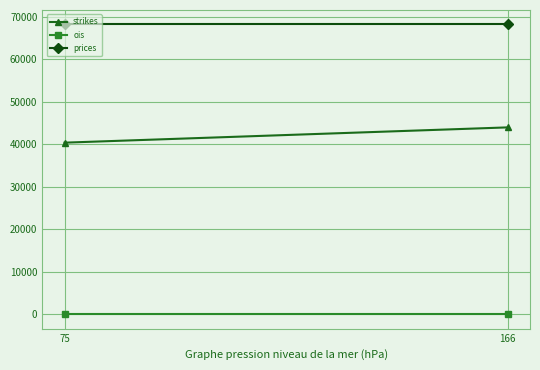

Is it true that prices equals 16020.7 at 75?

False